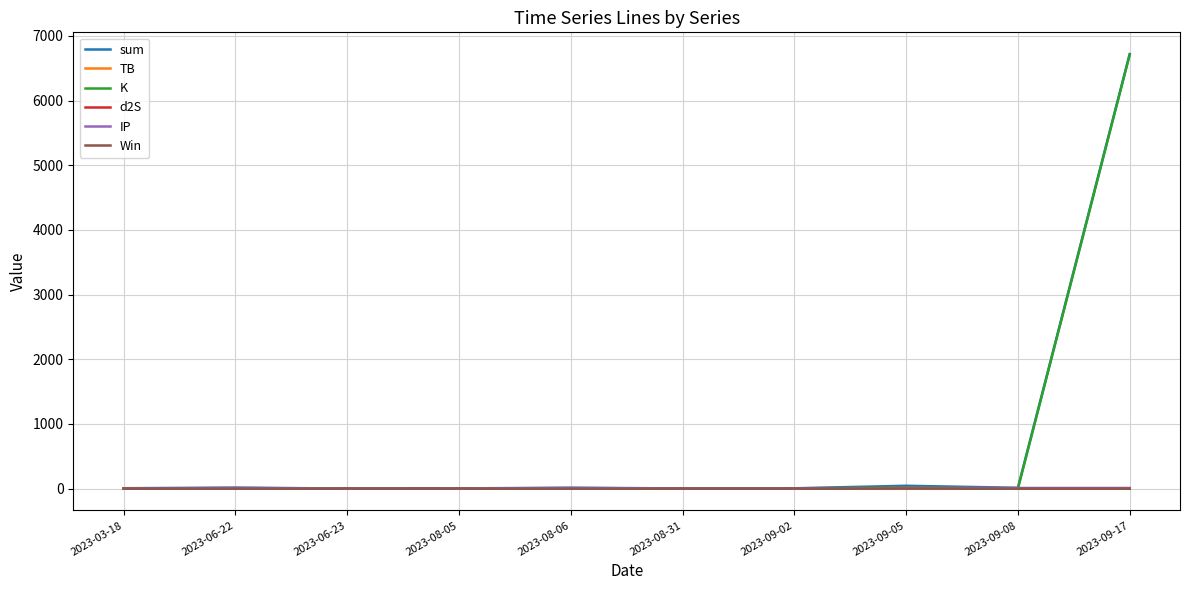

What is the maximum value for K?

6708.0